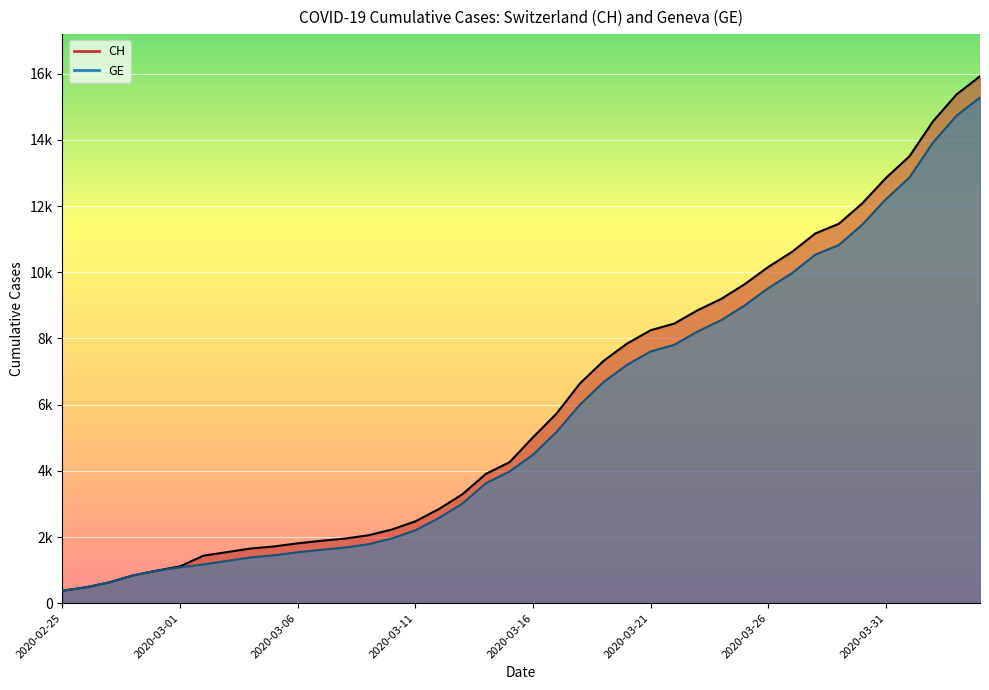

At which category does the chart reach its minimum across all series?

2020-02-25